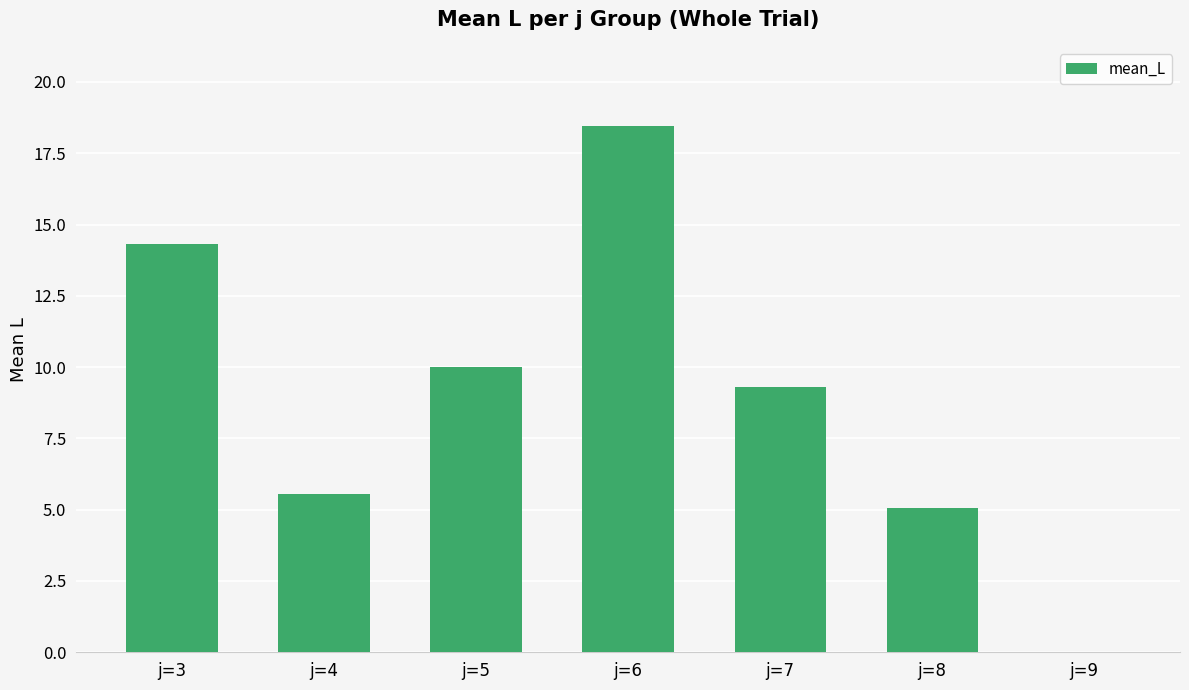

What is the greatest value displayed?

18.5